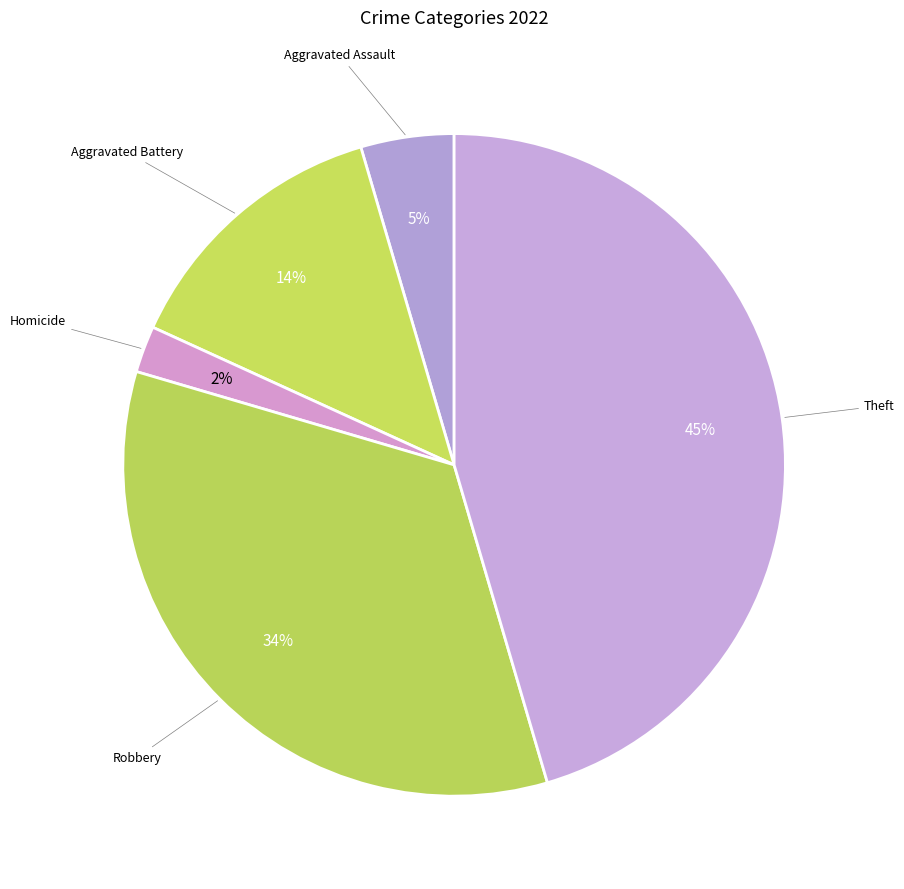

How many slices are in this pie chart?

5